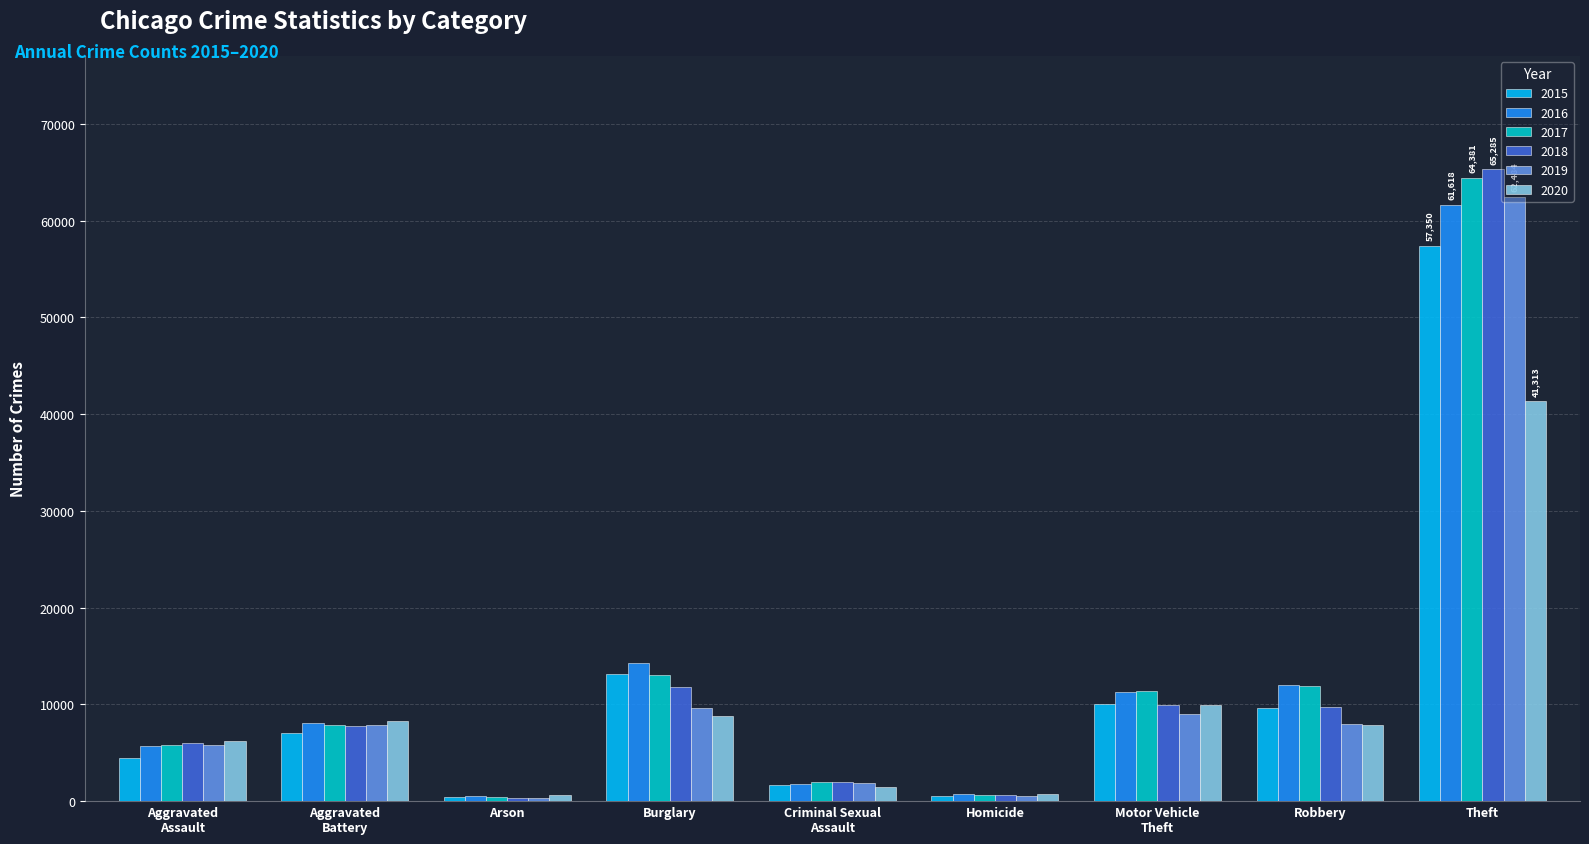

What position from the right is Motor Vehicle
Theft?

3